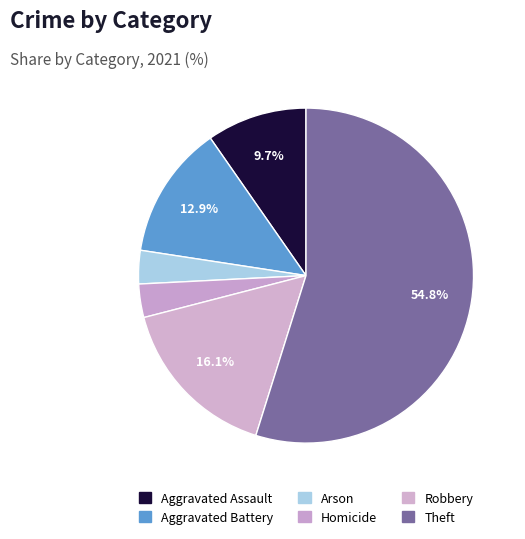

To the nearest percent, what is the difference between the largest and smallest slice percentages?

51%